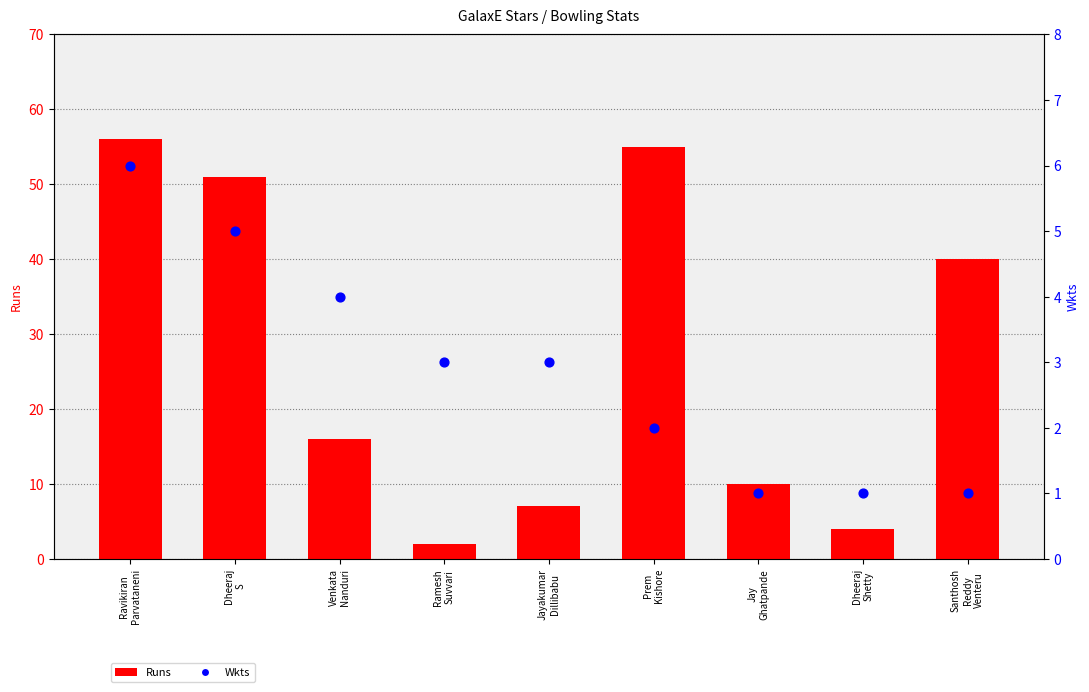

At which category is the sum across all series the highest?

Ravikiran
Parvataneni